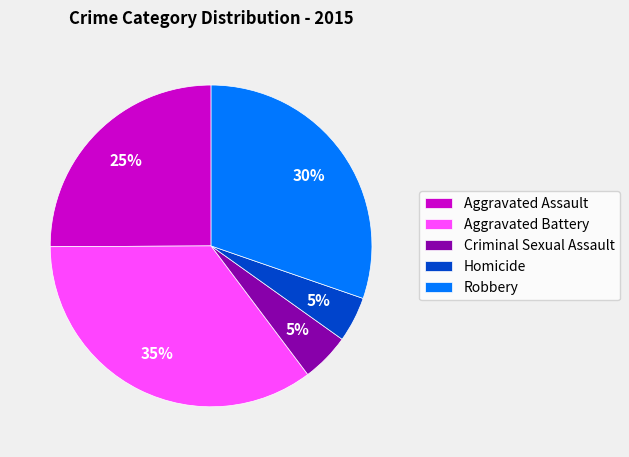

Between Aggravated Battery and Robbery, which is larger?

Aggravated Battery